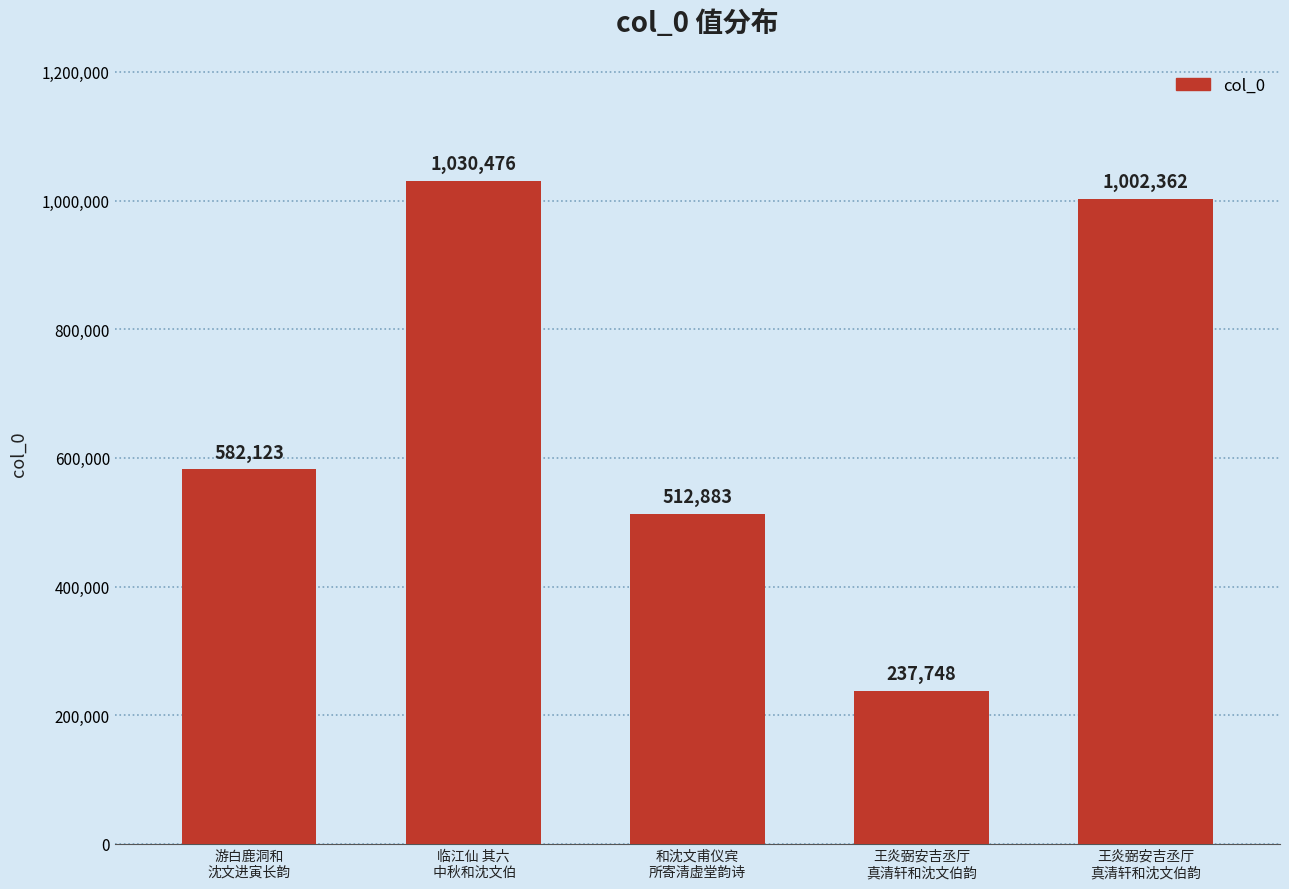

What is the change in value from 和沈文甫仪宾
所寄清虚堂韵诗 to 王炎弼安吉丞厅
真清轩和沈文伯韵?

+489479